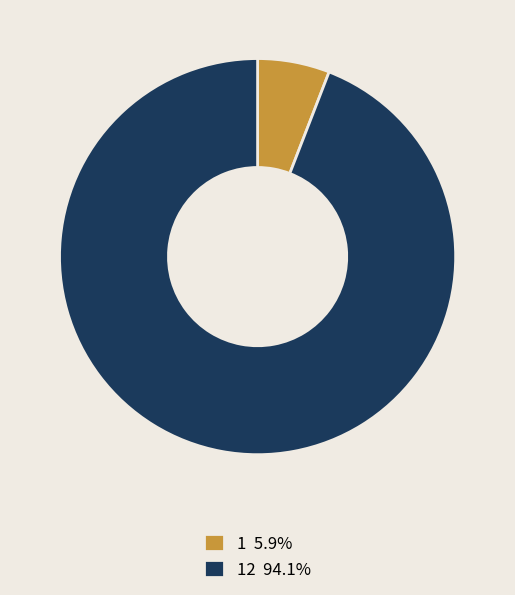

Combined, do 1 5.9% and 12 94.1% account for over 50%?

Yes